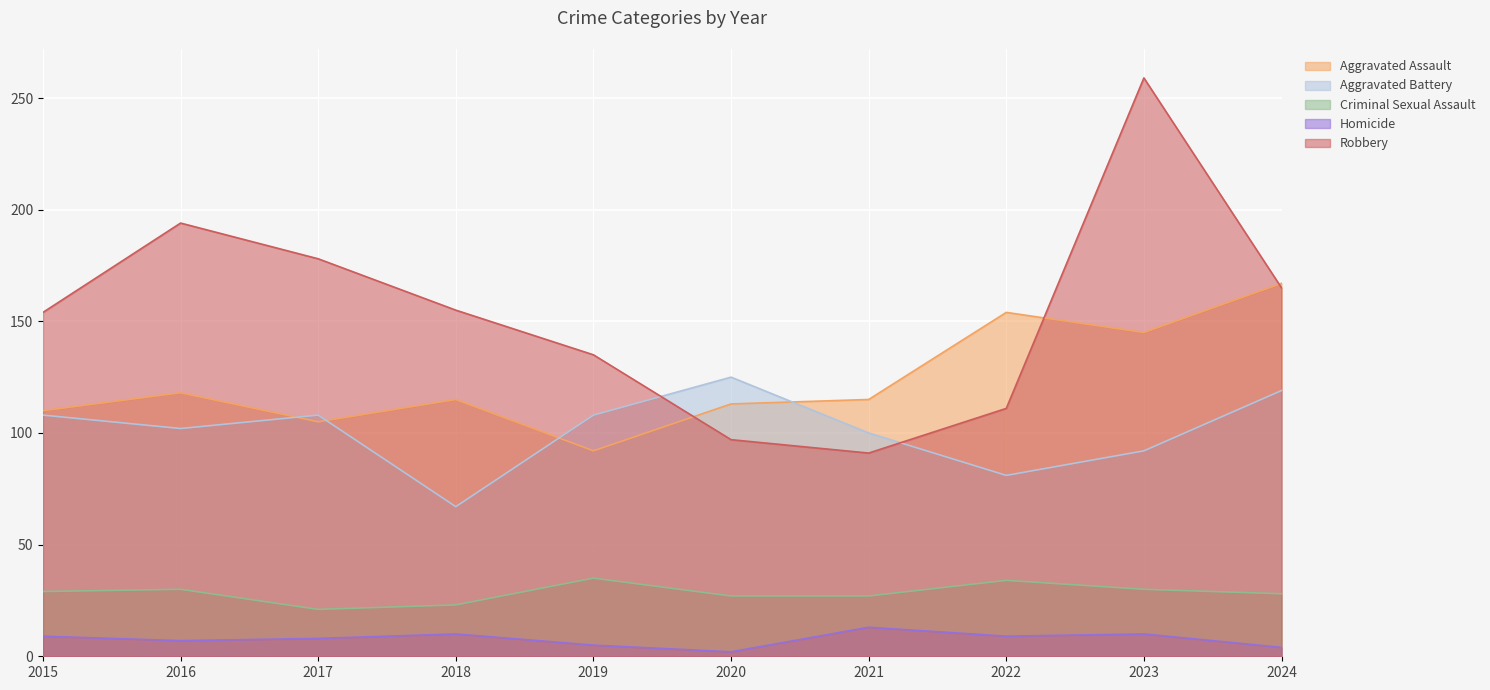

What is the sum of all Homicide values?

77